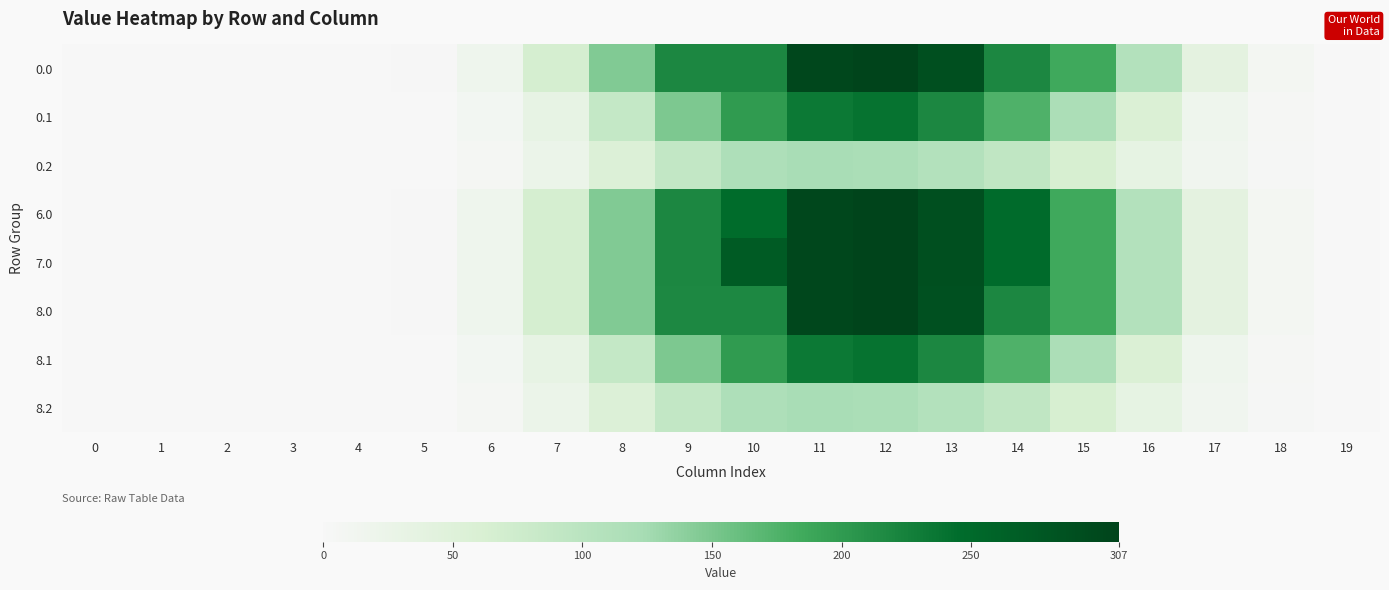

Reading right to left, what are all the values shown in this chart?

0.0: 19=0.1	18=7.5	17=39.2	16=108.1	15=185.8	14=219.3	13=289.2	12=307.0	11=302.1	10=219.0	9=218.9	8=146.0	7=66.3	6=17.6	5=1.7	4=0.0	3=0.0	2=0.0	1=0.0	0=0.0
0.1: 19=0.1	18=3.7	17=17.1	16=57.2	15=117.5	14=175.8	13=219.0	12=239.4	11=233.3	10=199.9	9=148.7	8=87.0	7=31.7	6=8.9	5=0.9	4=0.0	3=0.0	2=0.0	1=0.0	0=0.0
0.2: 19=0.0	18=3.3	17=13.5	16=34.7	15=64.6	14=93.3	13=109.1	12=118.1	11=121.0	10=114.7	9=89.7	8=54.6	7=23.2	6=6.9	5=0.8	4=0.0	3=0.0	2=0.0	1=0.0	0=0.0
6.0: 19=0.1	18=7.5	17=39.2	16=108.1	15=185.8	14=247.3	13=289.9	12=307.0	11=302.1	10=247.0	9=218.9	8=146.0	7=66.3	6=17.6	5=1.7	4=0.0	3=0.0	2=0.0	1=0.0	0=0.0
7.0: 19=0.1	18=7.5	17=39.2	16=108.1	15=185.8	14=247.4	13=289.9	12=307.0	11=302.1	10=271.5	9=218.9	8=146.0	7=66.3	6=17.6	5=1.7	4=0.0	3=0.0	2=0.0	1=0.0	0=0.0
8.0: 19=0.1	18=7.5	17=39.2	16=108.1	15=185.8	14=218.3	13=288.2	12=307.0	11=302.1	10=218.0	9=218.0	8=146.0	7=66.3	6=17.6	5=1.7	4=0.0	3=0.0	2=0.0	1=0.0	0=0.0
8.1: 19=0.1	18=3.7	17=17.1	16=57.2	15=117.5	14=175.8	13=219.0	12=239.4	11=233.3	10=199.9	9=148.7	8=87.0	7=31.7	6=8.9	5=0.9	4=0.0	3=0.0	2=0.0	1=0.0	0=0.0
8.2: 19=0.0	18=3.3	17=13.5	16=34.7	15=64.6	14=93.3	13=109.1	12=118.1	11=121.0	10=114.7	9=89.7	8=54.6	7=23.2	6=6.9	5=0.8	4=0.0	3=0.0	2=0.0	1=0.0	0=0.0